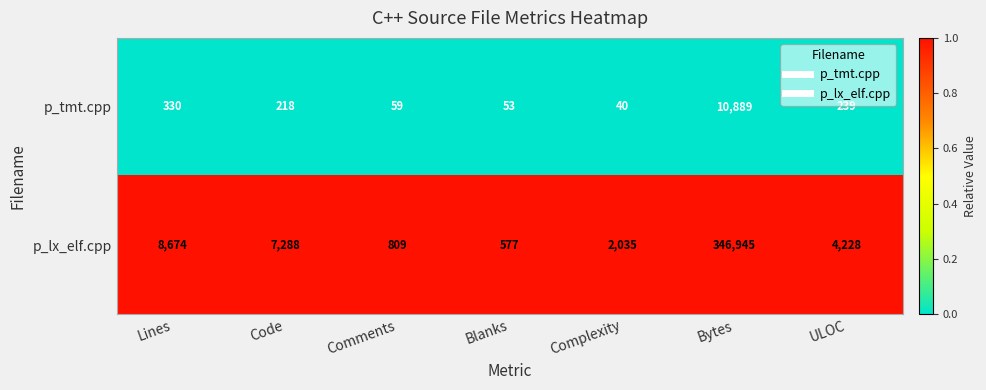

List the series in order of their peak value, highest first.

p_lx_elf.cpp, p_tmt.cpp